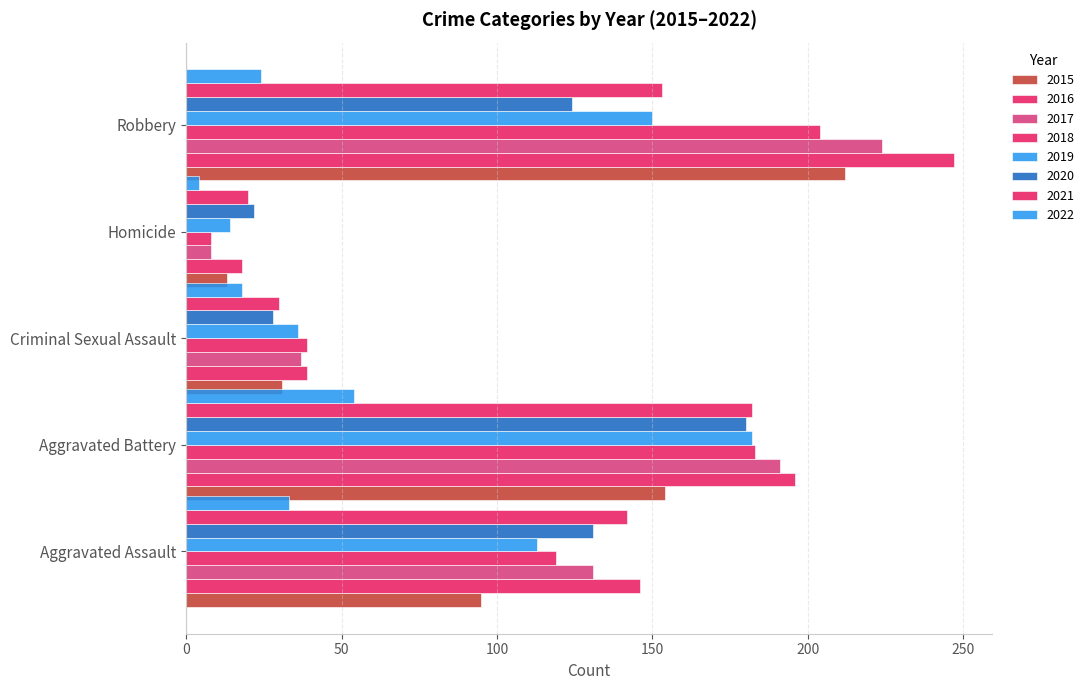

Count the number of data series in this chart.

8